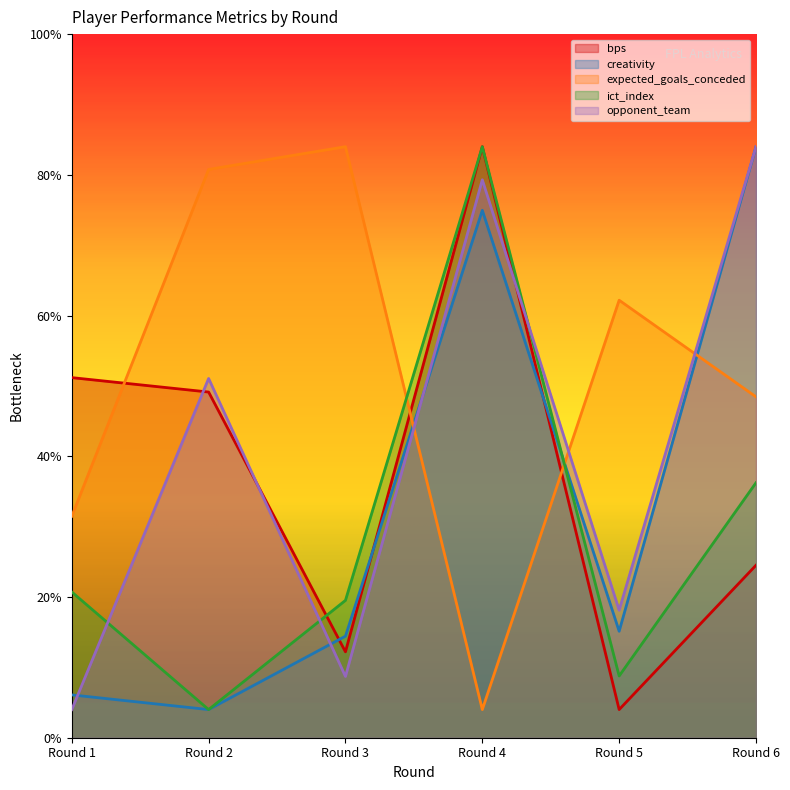

True or false: opponent_team and ict_index intersect in this chart.

True